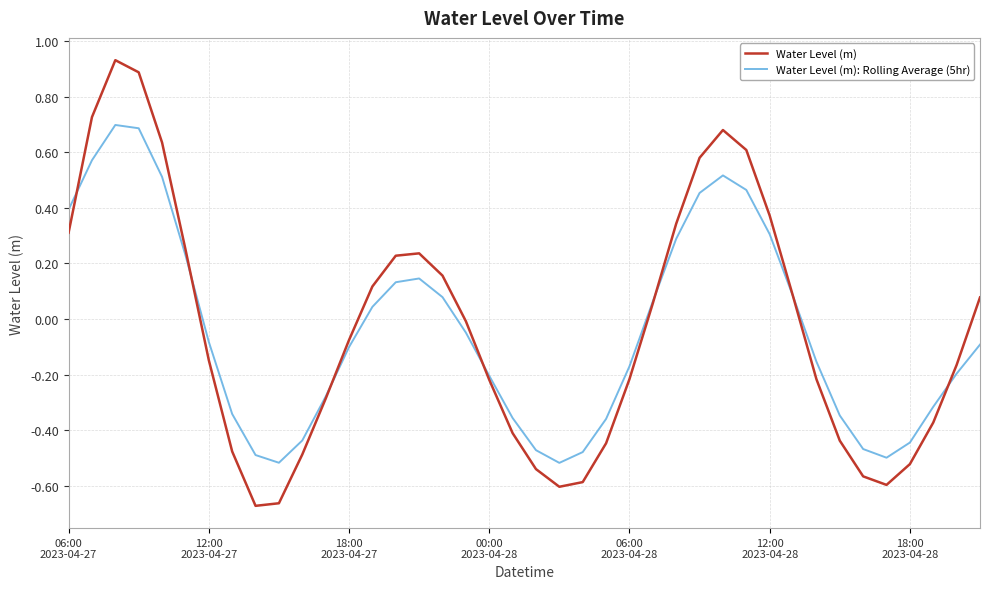

How many values in Water Level (m): Rolling Average (5hr) are above zero?

17